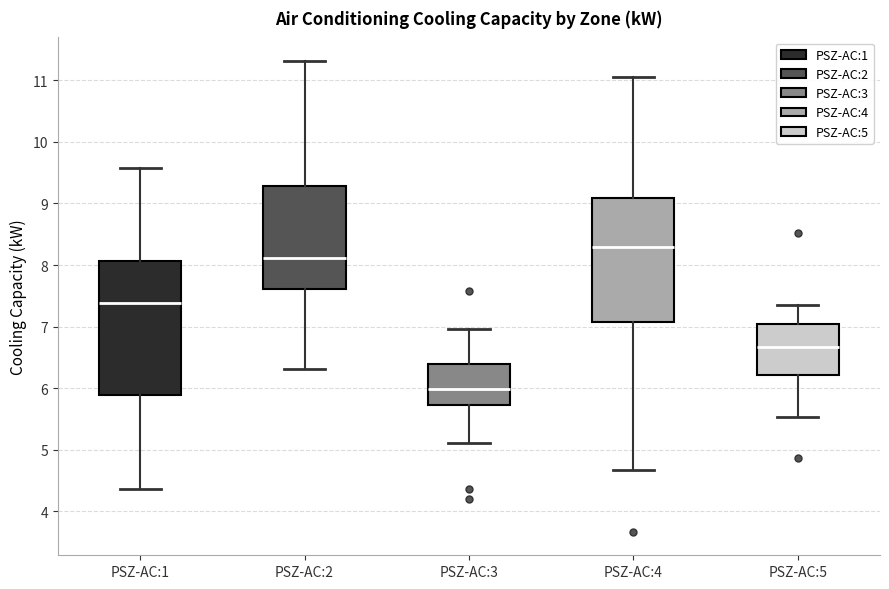

Which box has the highest median line?

PSZ-AC:4